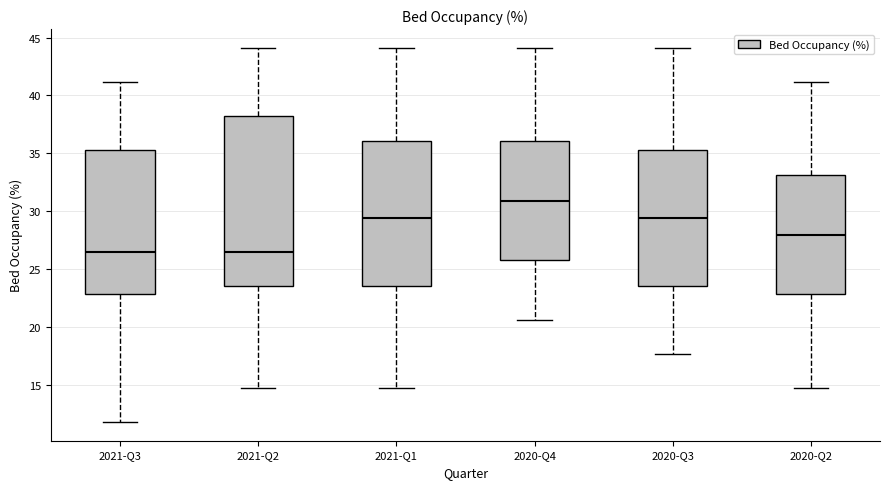

Comparing the boxes themselves (not the whiskers), which one is the tallest?

2021-Q2